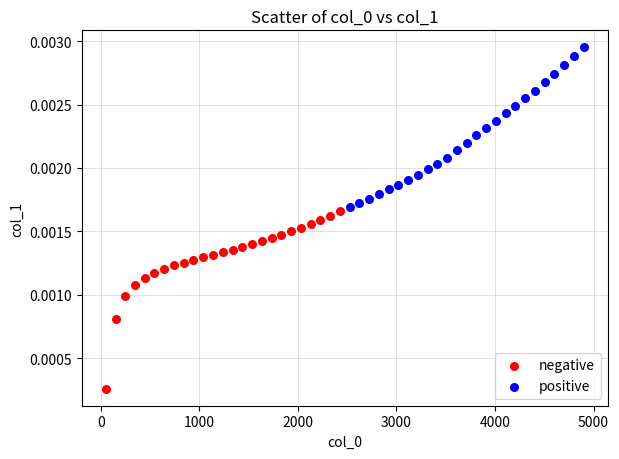

Which series has the largest Y range (max minus min)?

negative